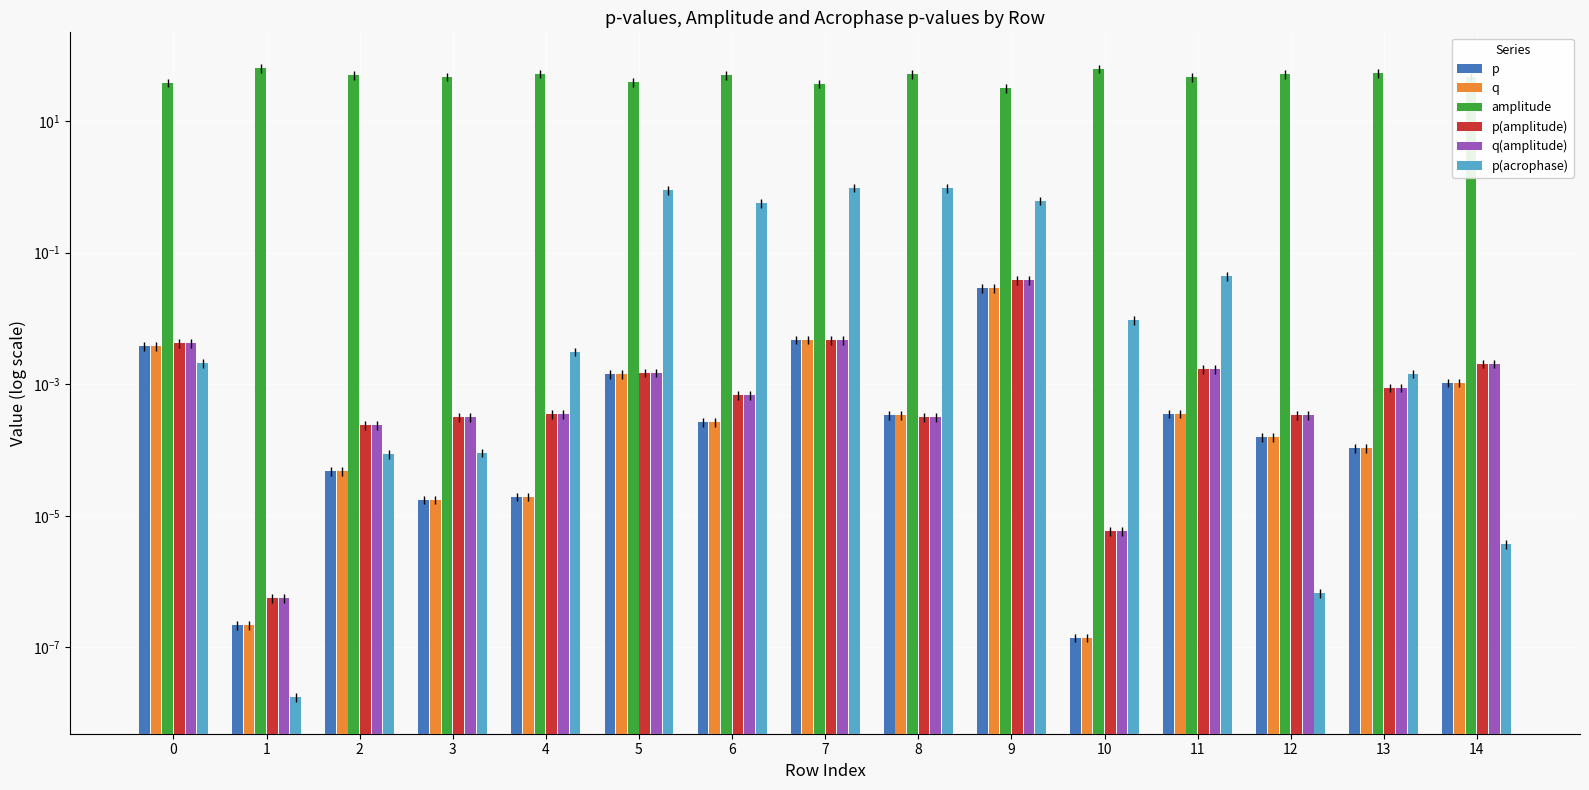

Are the bars horizontal?

No